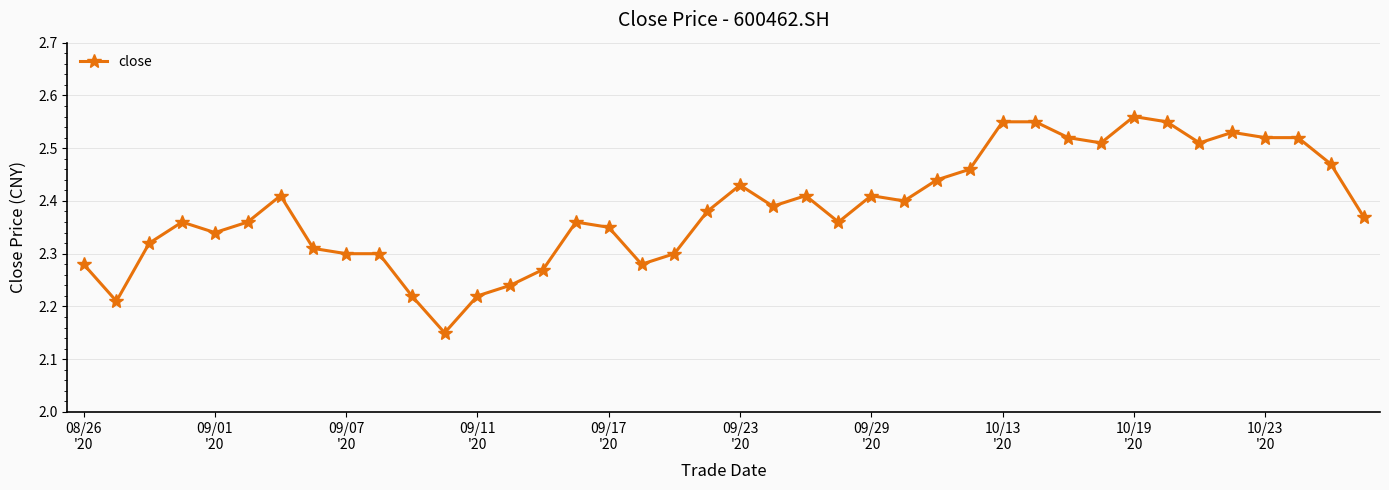

True or false: there are more than 0 points higher than both neighbors.

True